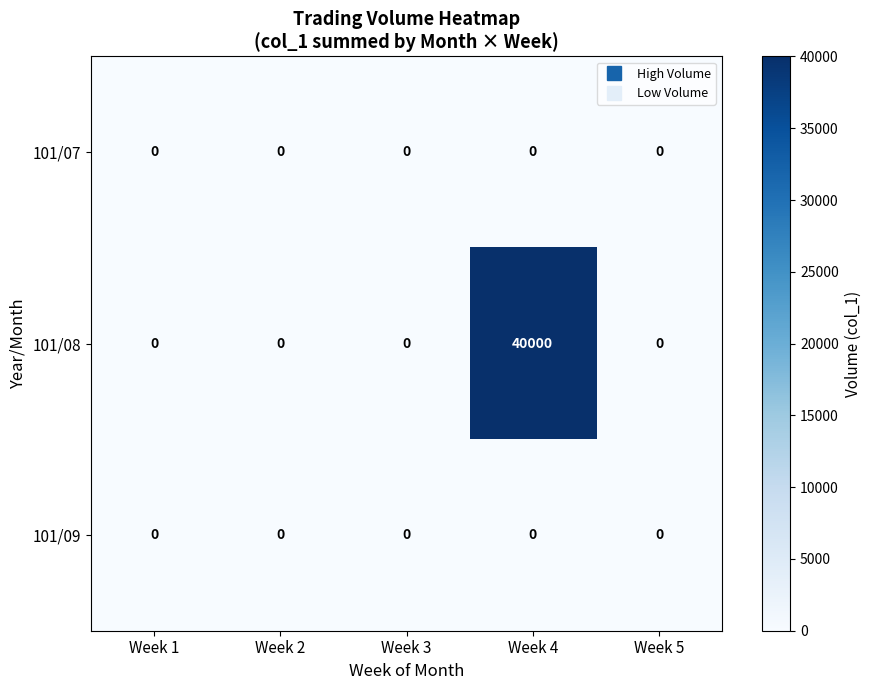

Reading left to right, what are all the values shown in this chart?

101/07: Week 1=0	Week 2=0	Week 3=0	Week 4=0	Week 5=0
101/08: Week 1=0	Week 2=0	Week 3=0	Week 4=40000	Week 5=0
101/09: Week 1=0	Week 2=0	Week 3=0	Week 4=0	Week 5=0